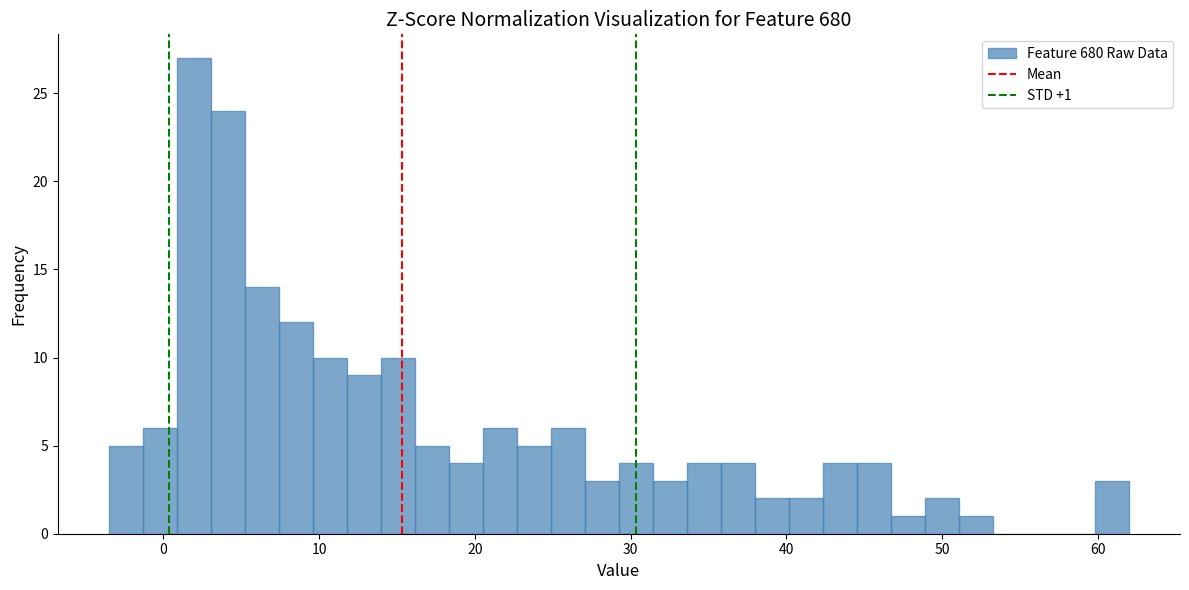

Read against the x-axis, roughly where is the centre of the tallest bar?

2